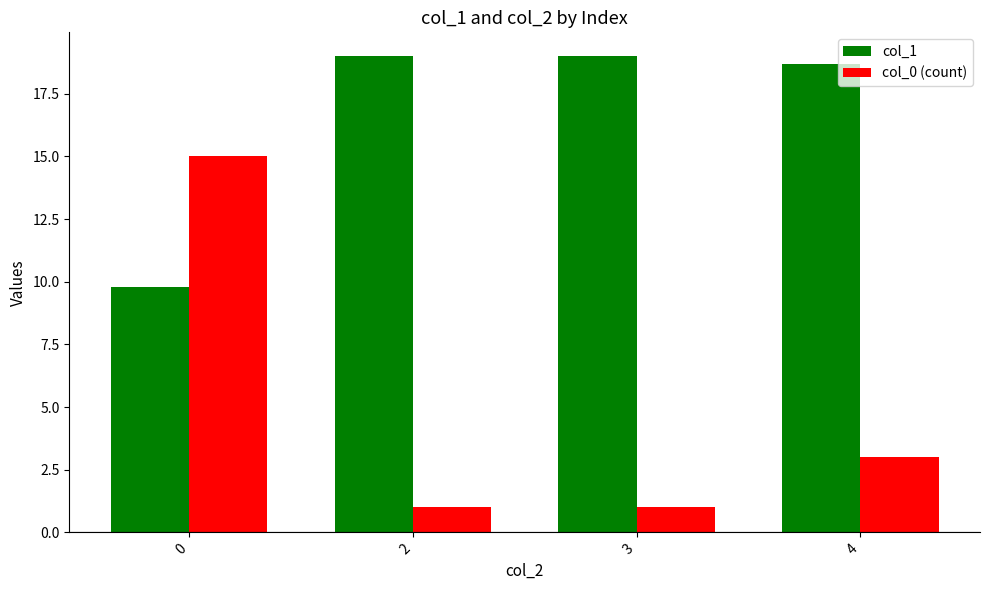

Reading right to left, what are all the values shown in this chart?

col_1: 4=18.7	3=19.0	2=19.0	0=9.8
col_0 (count): 4=3.0	3=1.0	2=1.0	0=15.0